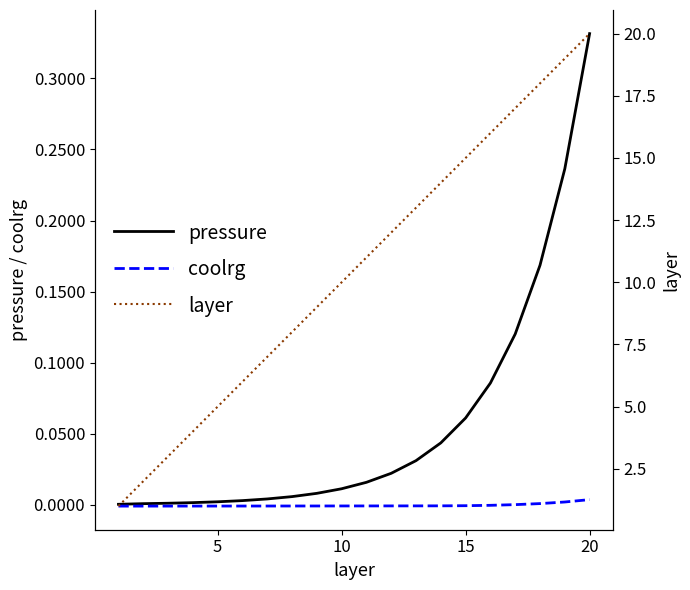

Which category has the highest value in the pressure series?

20